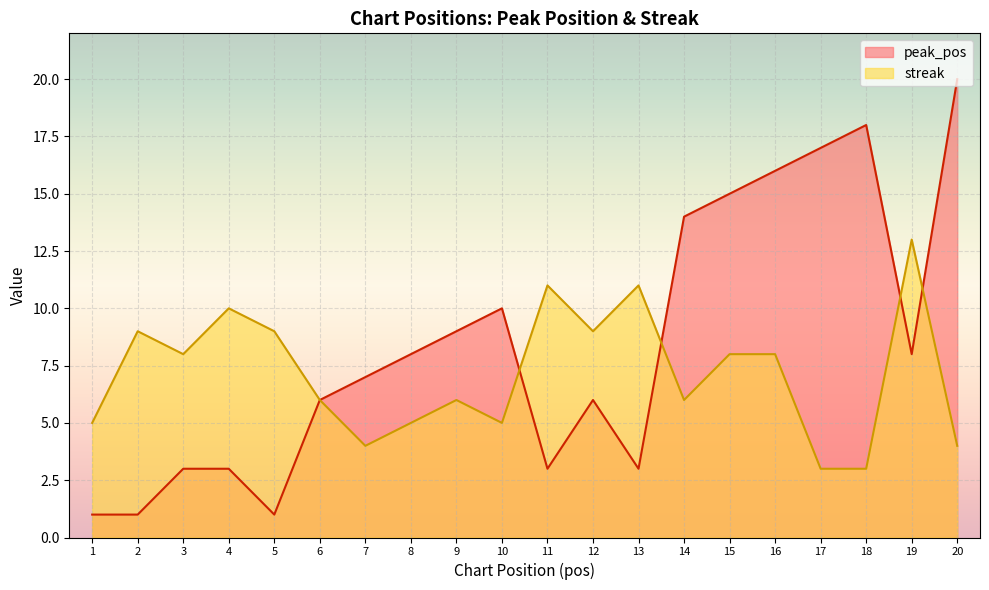

What is the value of the peak_pos point at the 1st from the left?

1